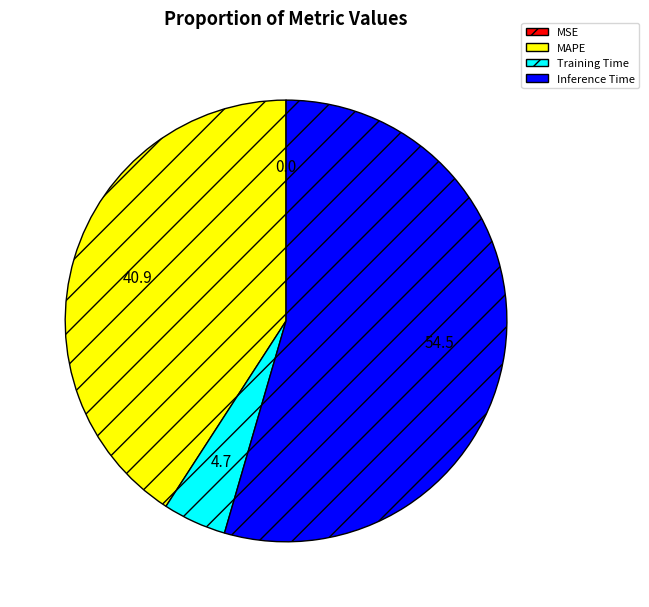

Which category has the biggest portion of the pie?

Inference Time